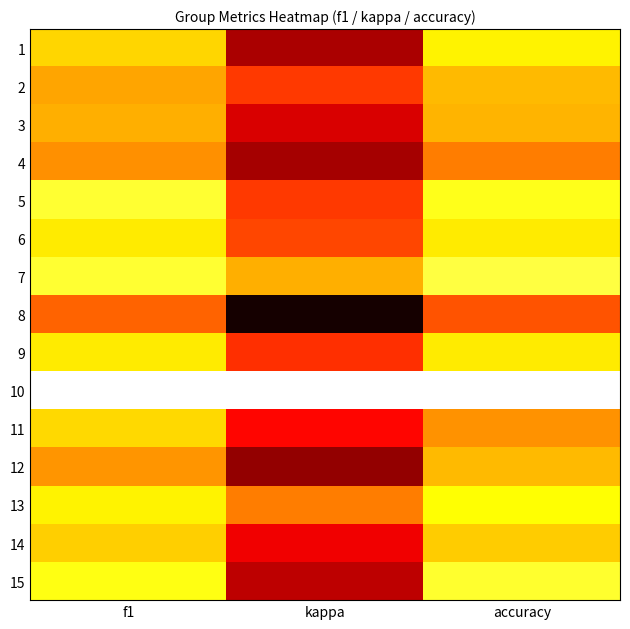

Rank the series by their maximum value, from highest to lowest.

10, 7, 5, 15, 13, 1, 6, 9, 11, 14, 2, 12, 3, 4, 8